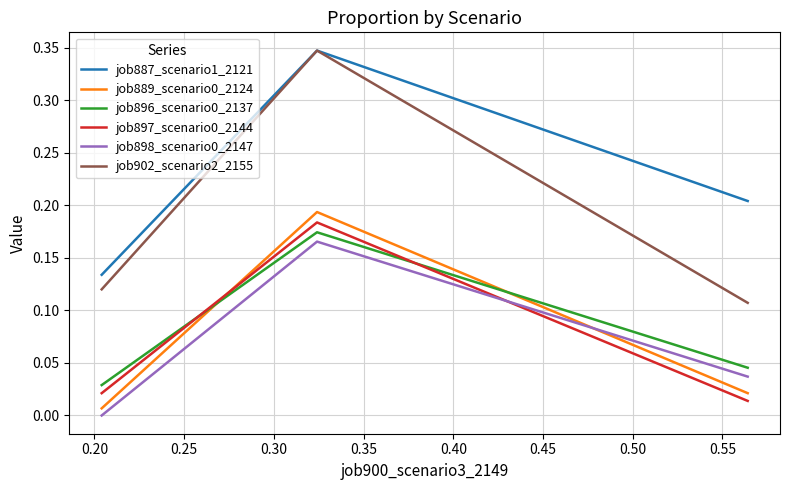

How many categories are shown in the chart?

3